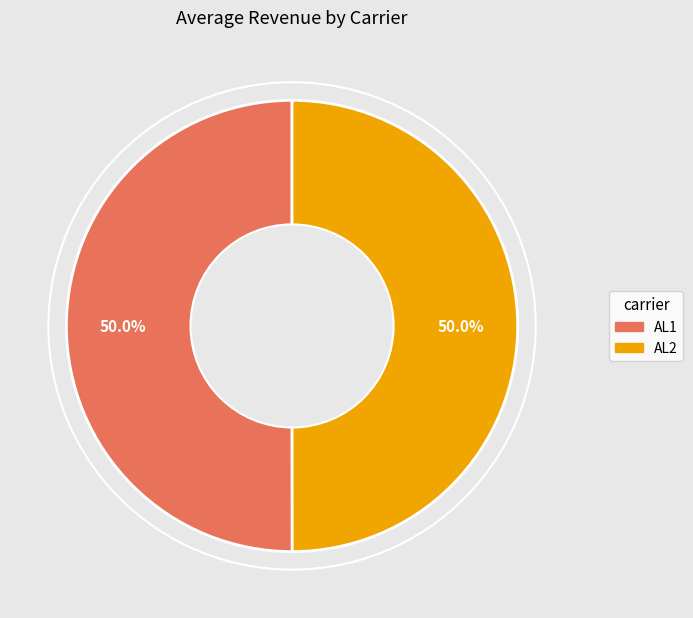

To the nearest percent, what percentage of the pie is AL1?

50%